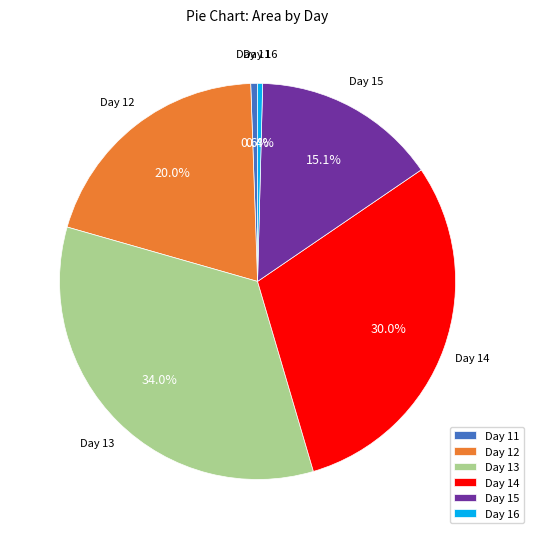

Is there a majority slice in this chart?

No